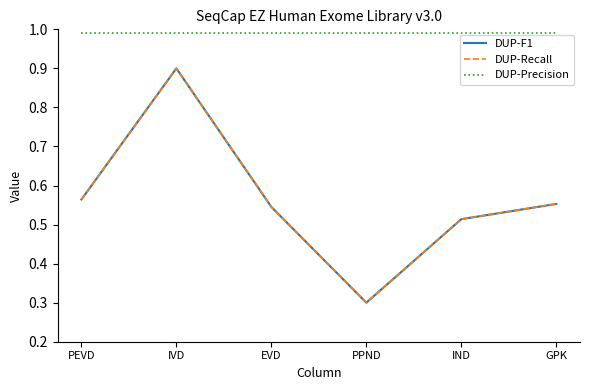

The DUP-Precision series shows 0.6 at GPK. True or false?

False